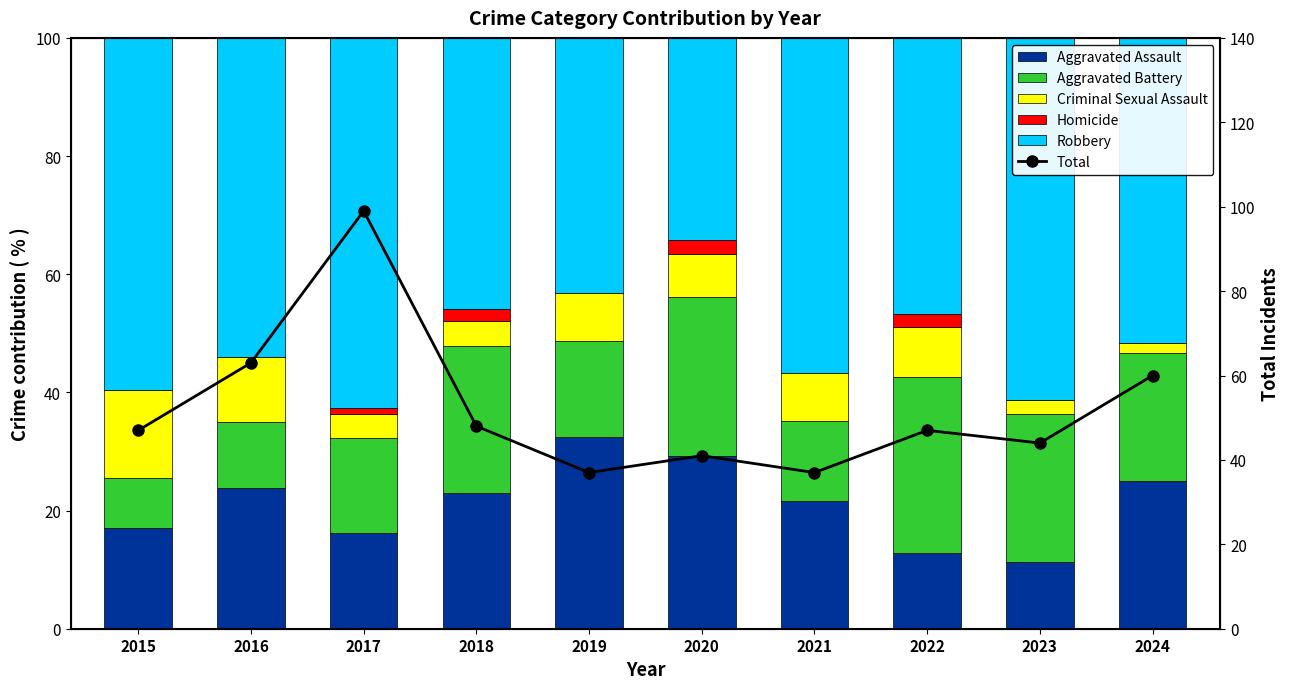

What are all the series names shown in the legend?

Aggravated Assault, Aggravated Battery, Criminal Sexual Assault, Homicide, Robbery, Total